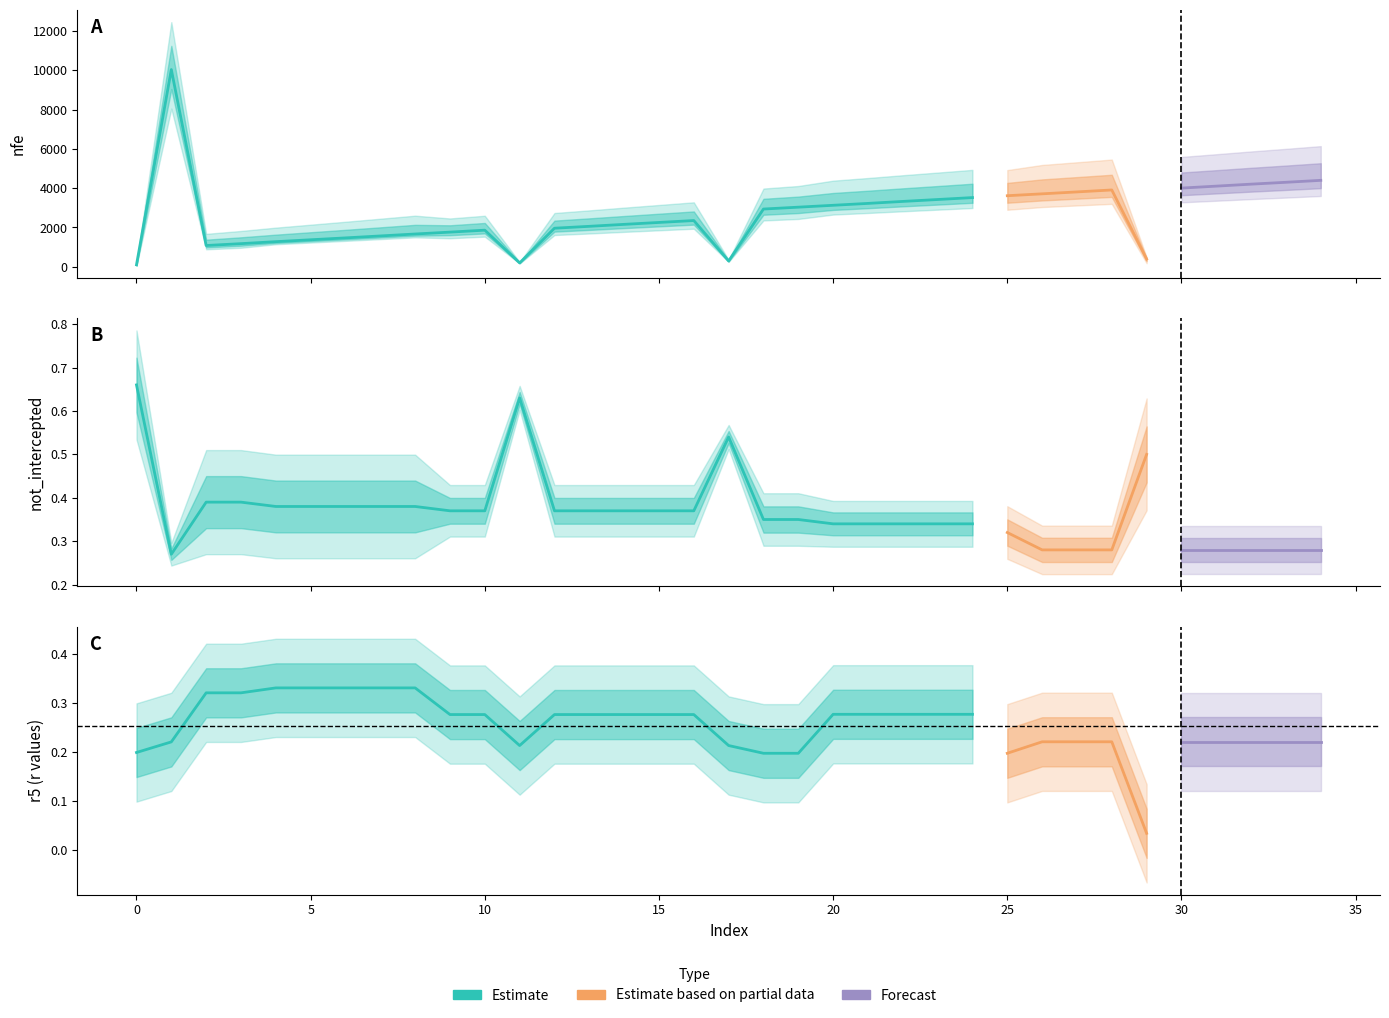

Which series has the largest total across all categories?

nfe